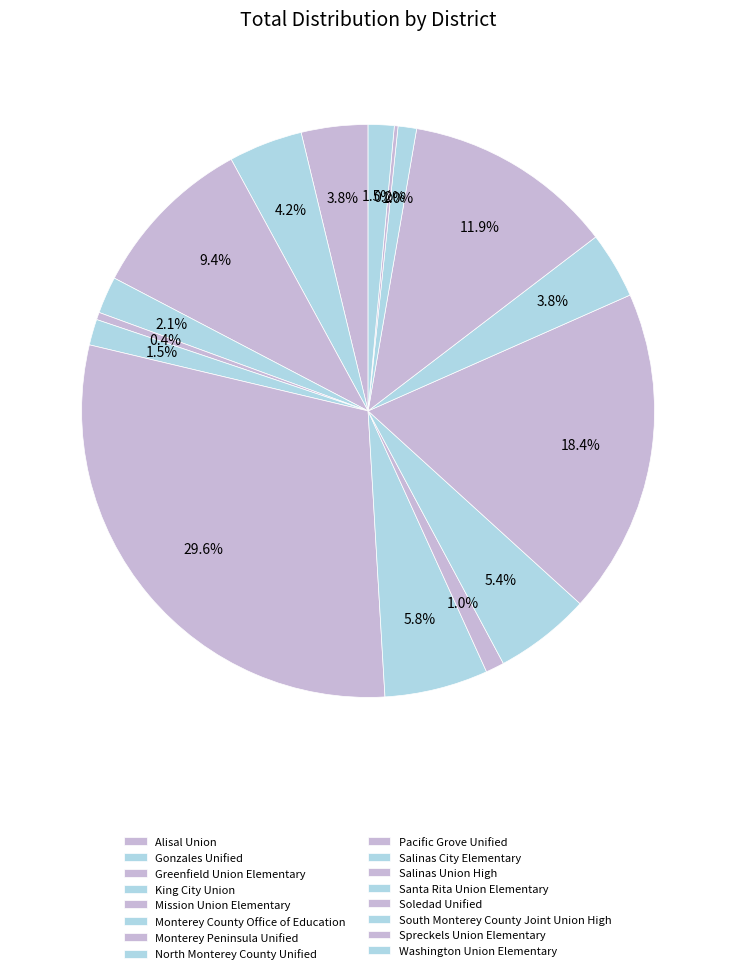

To the nearest percent, what is the average slice percentage?

6%